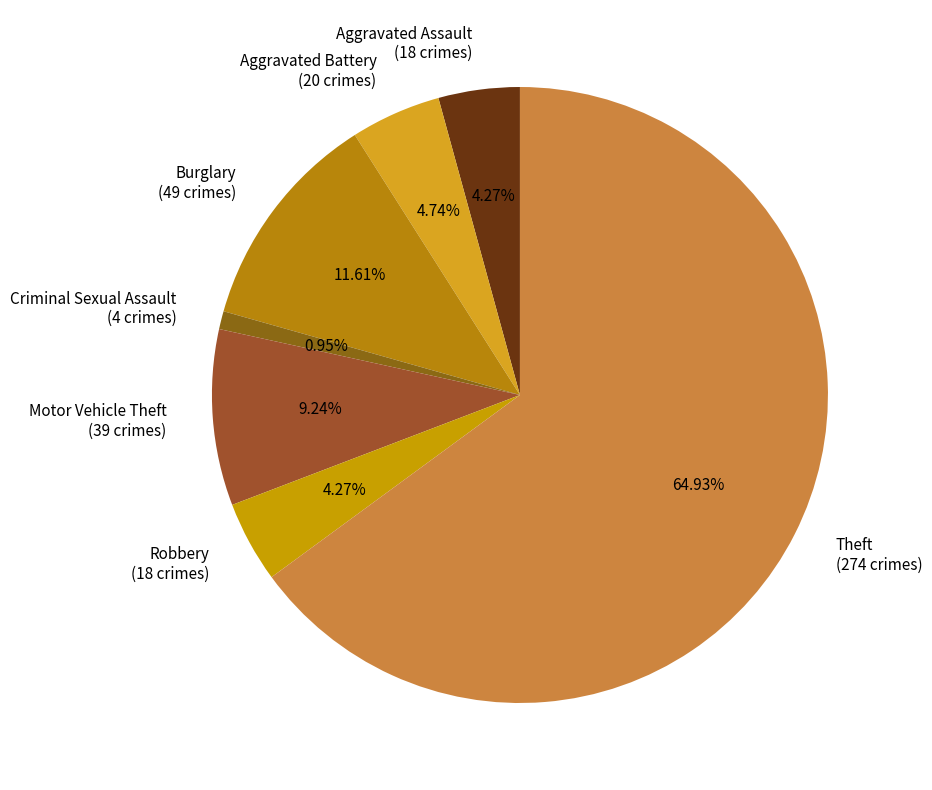

Is the sum of Aggravated Battery (20 crimes) and Criminal Sexual Assault (4 crimes) greater than half?

No